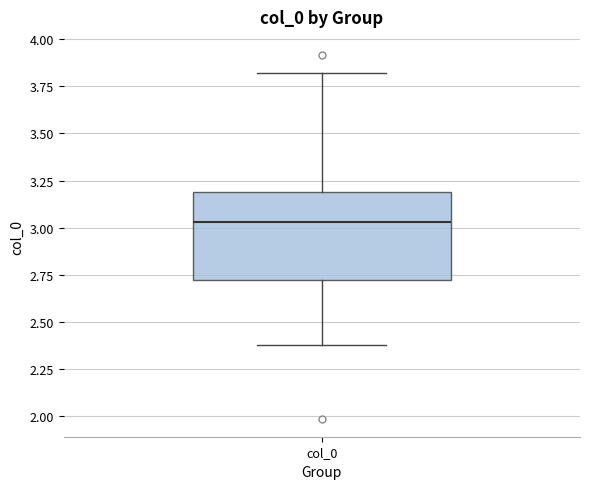

Where is the upper edge of the box for col_0 on the y-axis? The values are not printed on the chart, so give them approximately, as read against the axis.

3.20